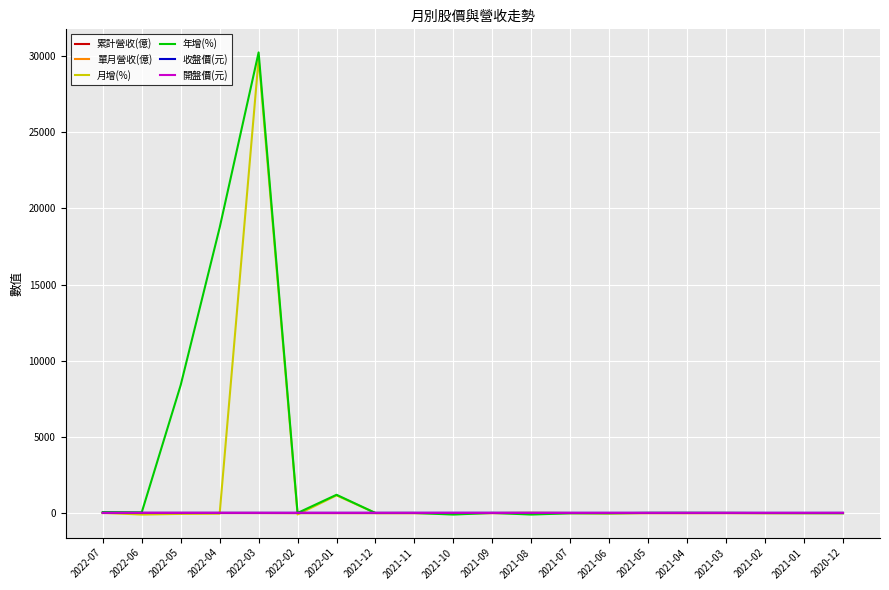

At which category is the sum across all series the highest?

2022-03